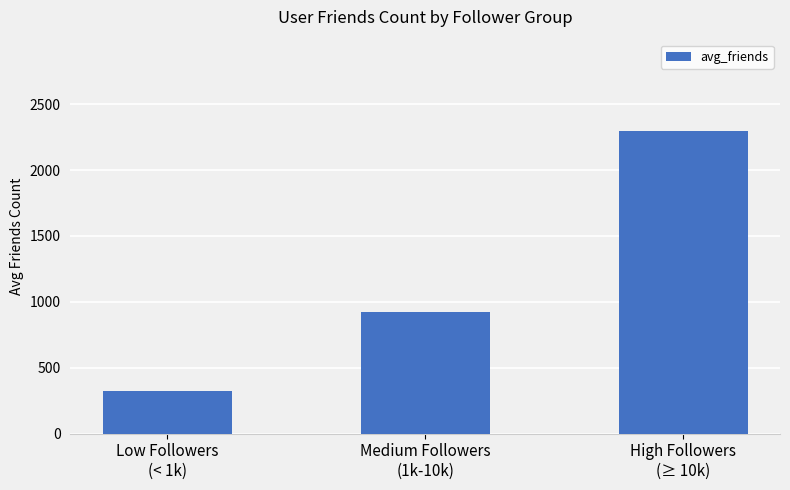

What is the change in value from Low Followers
(< 1k) to High Followers
(≥ 10k)?

+1978.0